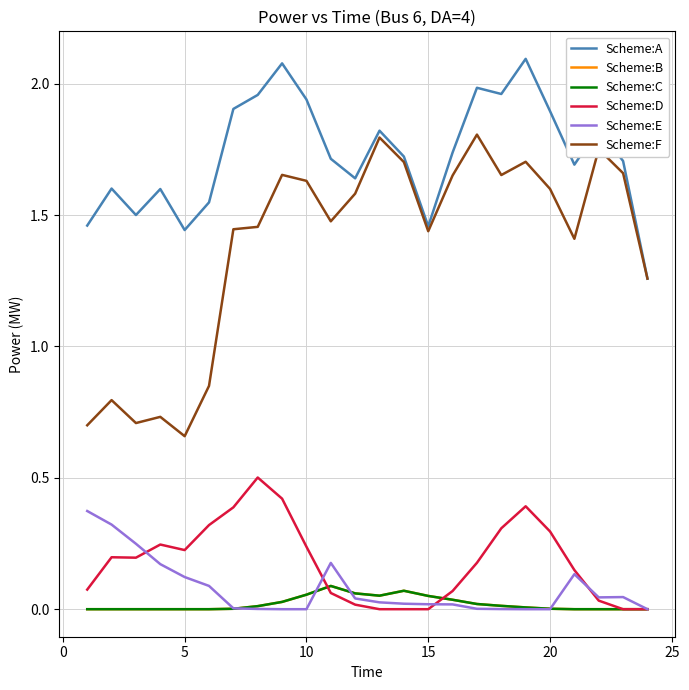

Is this an area chart (filled region under the line)?

No